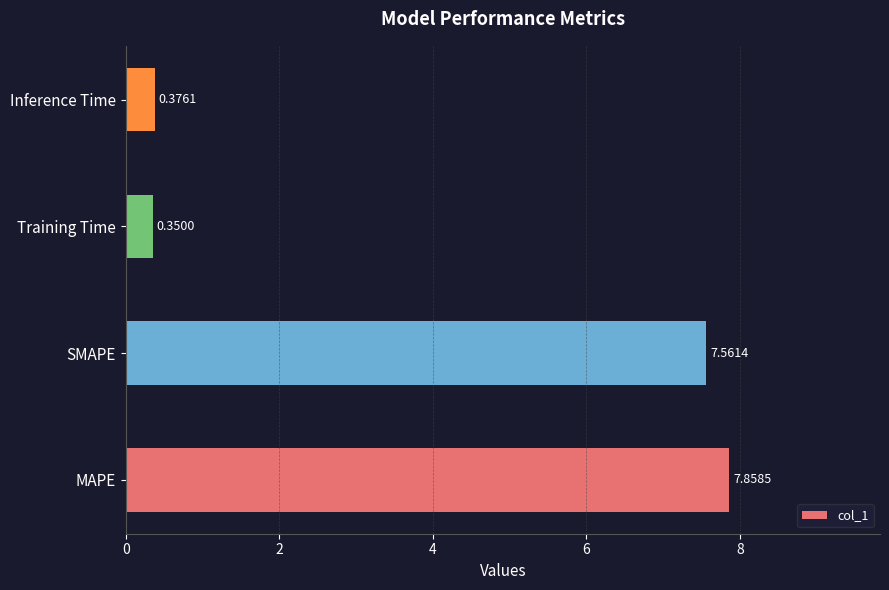

Which label corresponds to the largest value in the chart?

MAPE